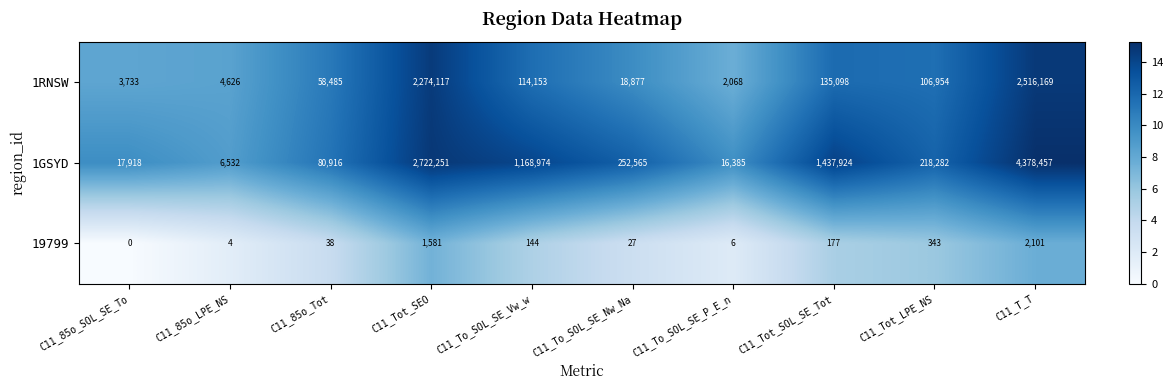

How many categories are shown in the chart?

10